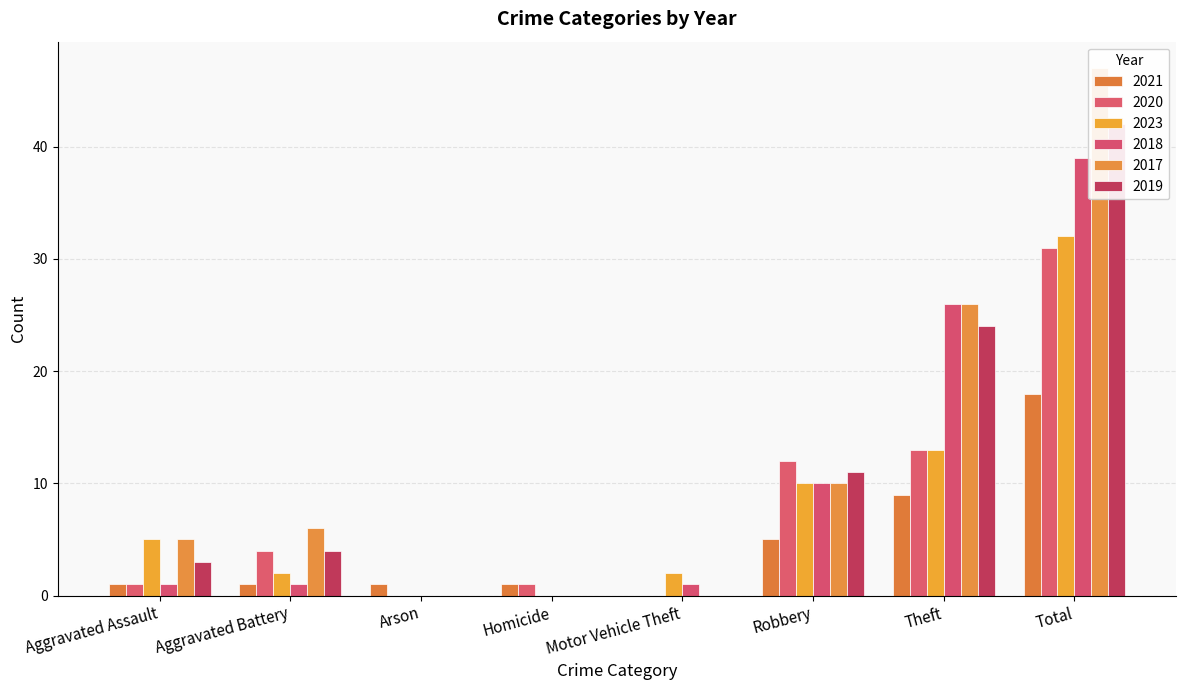

How many bars are there in total?

48